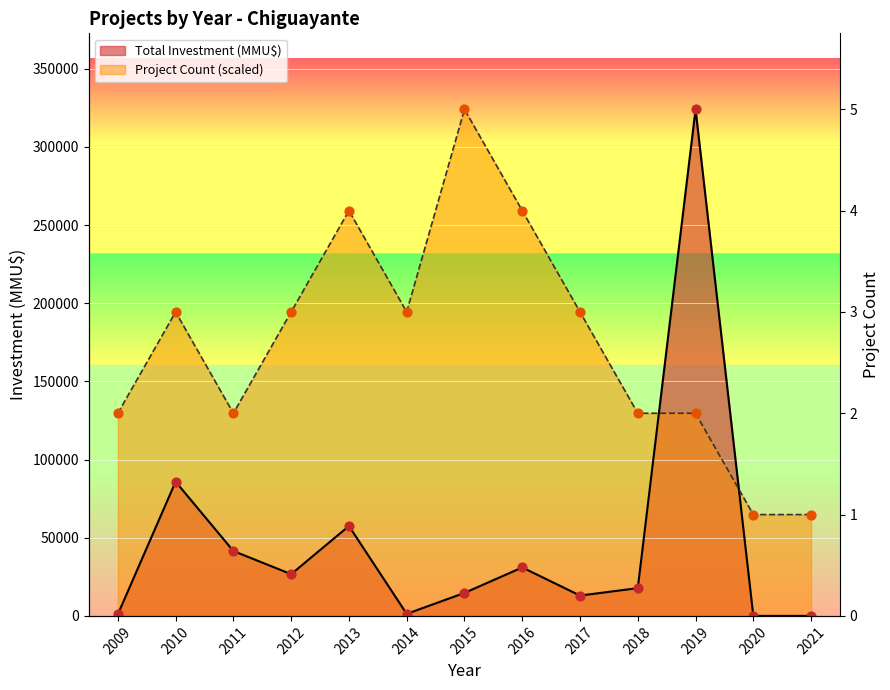

What is the total value across all series at 2013?

316716